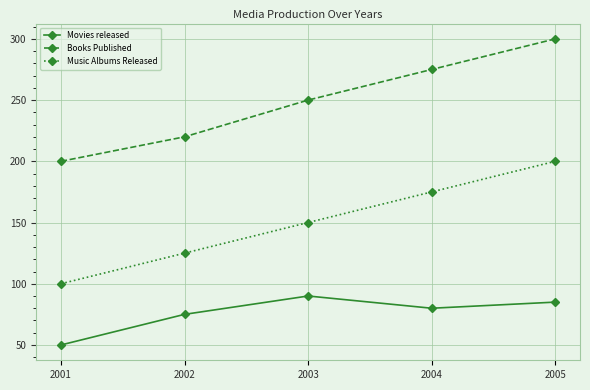

The Movies released series shows 90 at 2003. True or false?

True